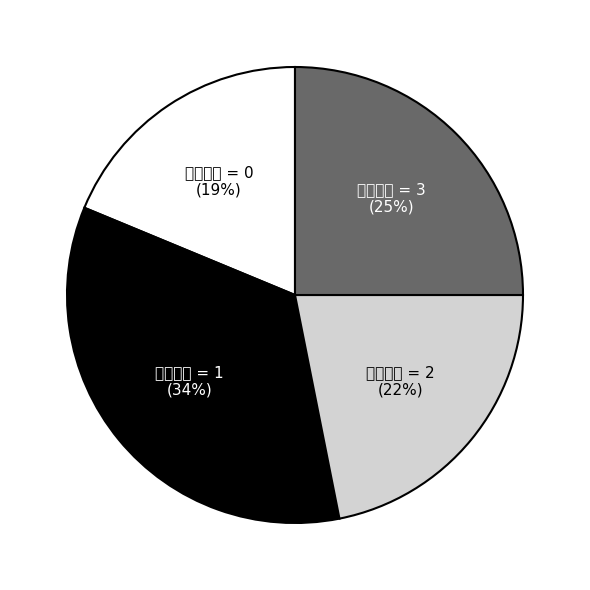

Do 消耗精力 = 2 and 消耗精力 = 3 together represent more than half of the pie?

No